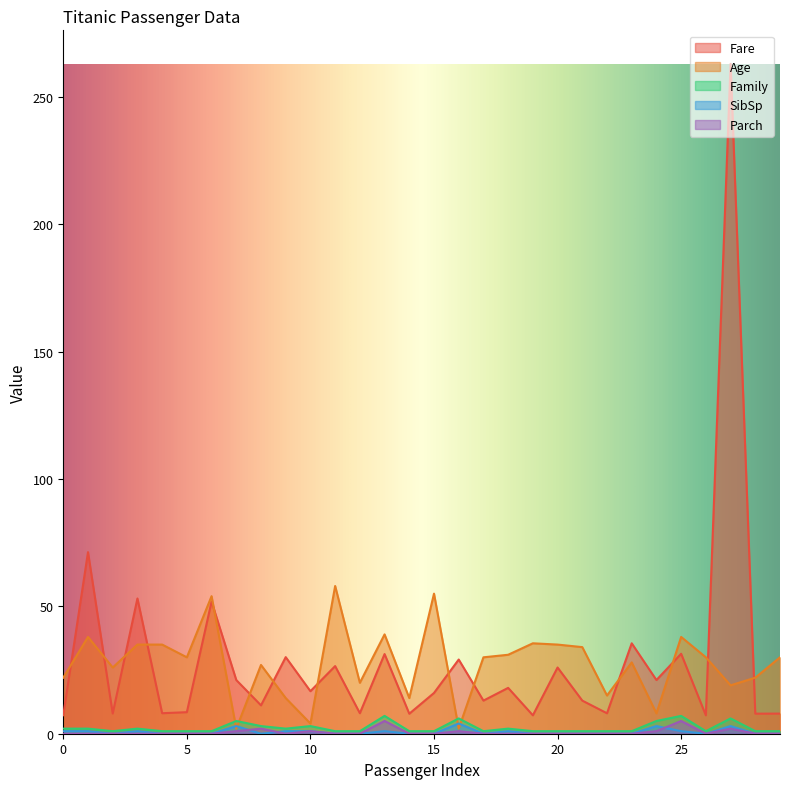

What is the maximum value shown in the chart?

263.0